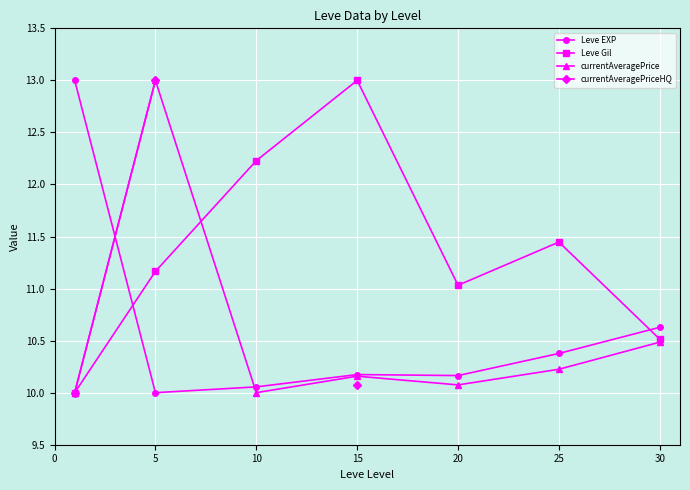

At which label does currentAveragePrice reach its peak?

5